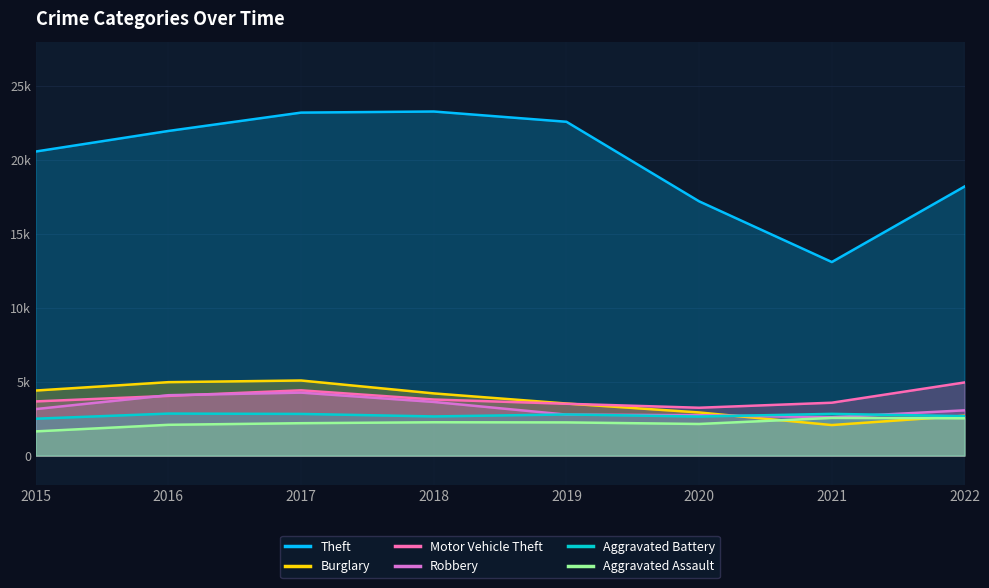

Rank the categories by Aggravated Assault value from lowest to highest.

2015, 2016, 2020, 2017, 2019, 2018, 2022, 2021